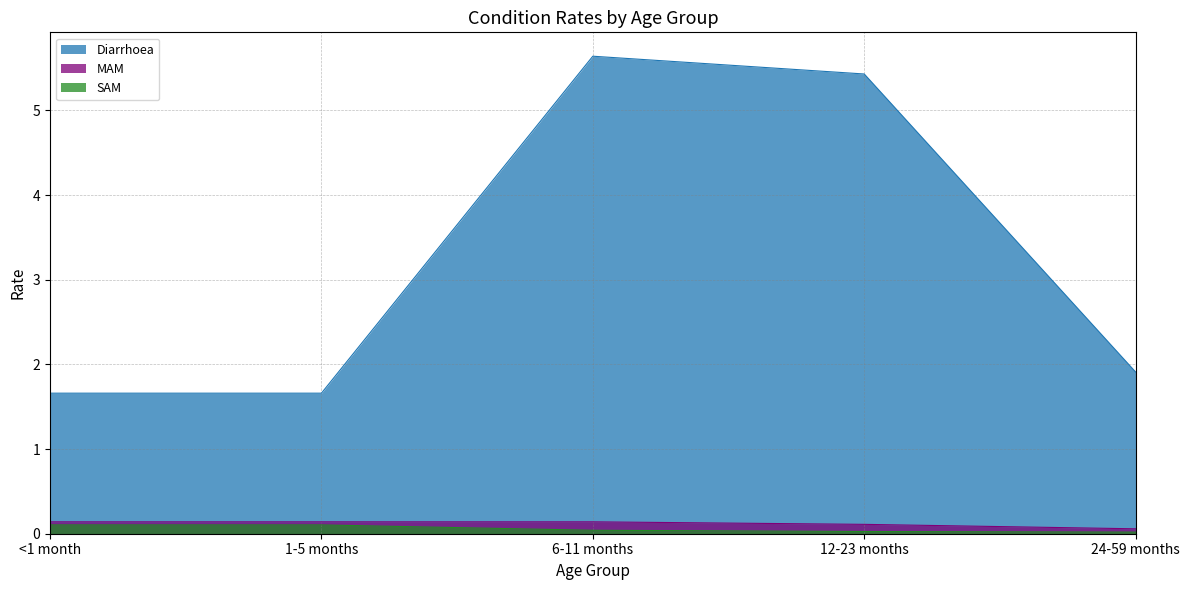

What are all the series names shown in the legend?

Diarrhoea, MAM, SAM